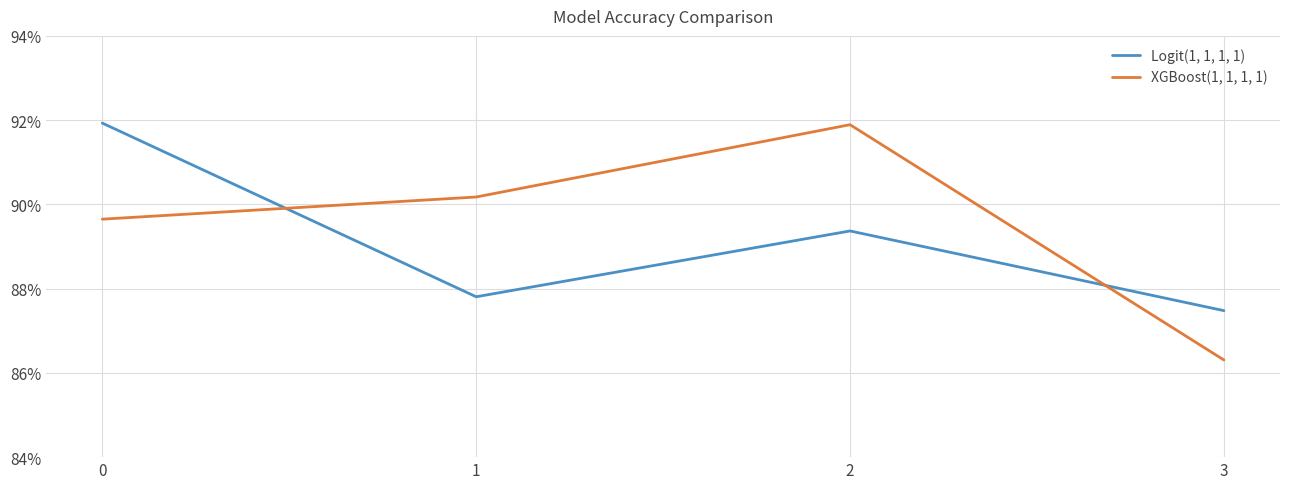

Where is the first local maximum for Logit(1, 1, 1, 1)?

2